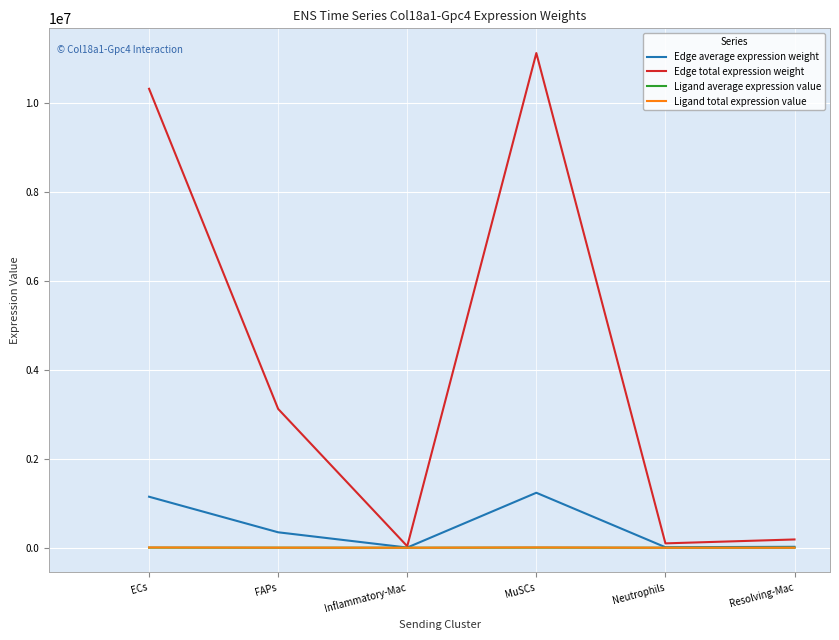

Count the number of data series in this chart.

4